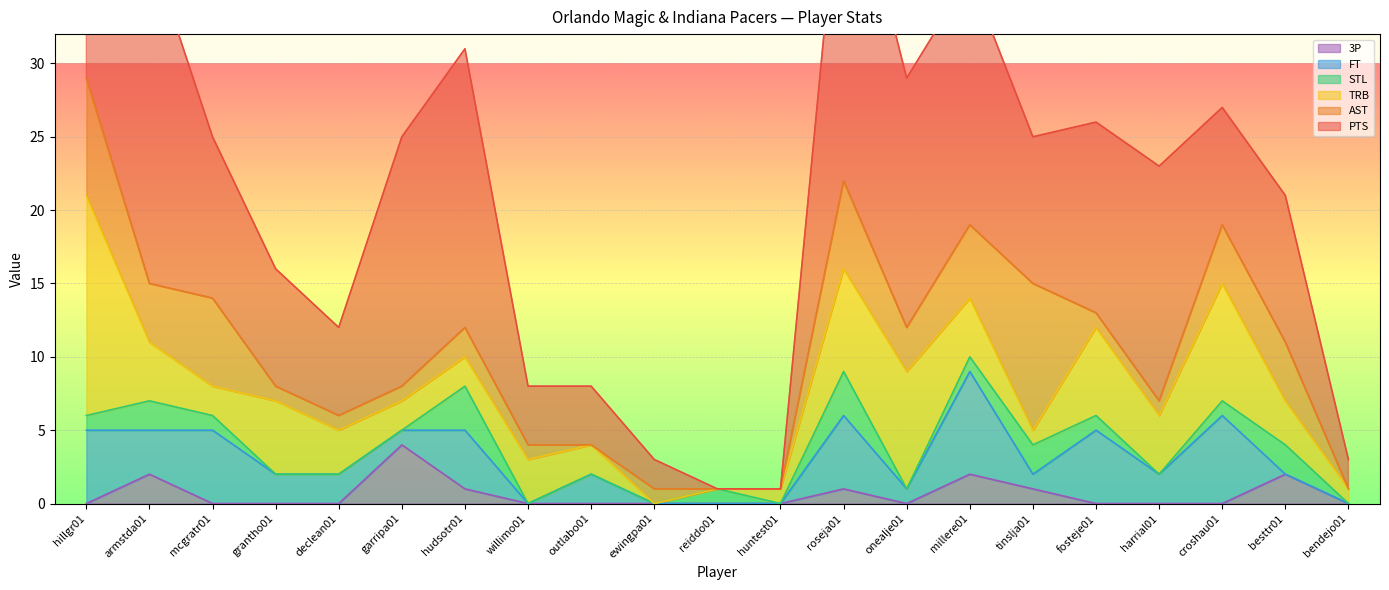

Reading left to right, transcribe all the data shown in this chart.

PTS: 13	23	11	8	6	17	19	4	4	2	0	0	24	17	17	10	13	16	8	10	2
AST: 8	4	6	1	1	1	2	1	0	1	0	0	6	3	5	10	1	1	4	4	0
TRB: 15	4	2	5	3	2	2	3	2	0	0	1	7	8	4	1	6	4	8	3	1
STL: 1	2	1	0	0	0	3	0	0	0	1	0	3	0	1	2	1	0	1	2	0
FT: 5	3	5	2	2	1	4	0	2	0	0	0	5	1	7	1	5	2	6	0	0
3P: 0	2	0	0	0	4	1	0	0	0	0	0	1	0	2	1	0	0	0	2	0